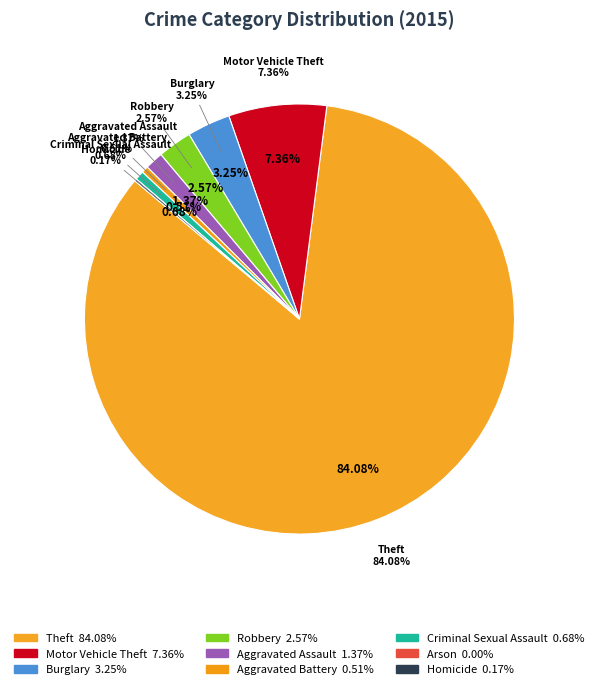

Combined, do Aggravated Battery and Burglary account for over 50%?

No